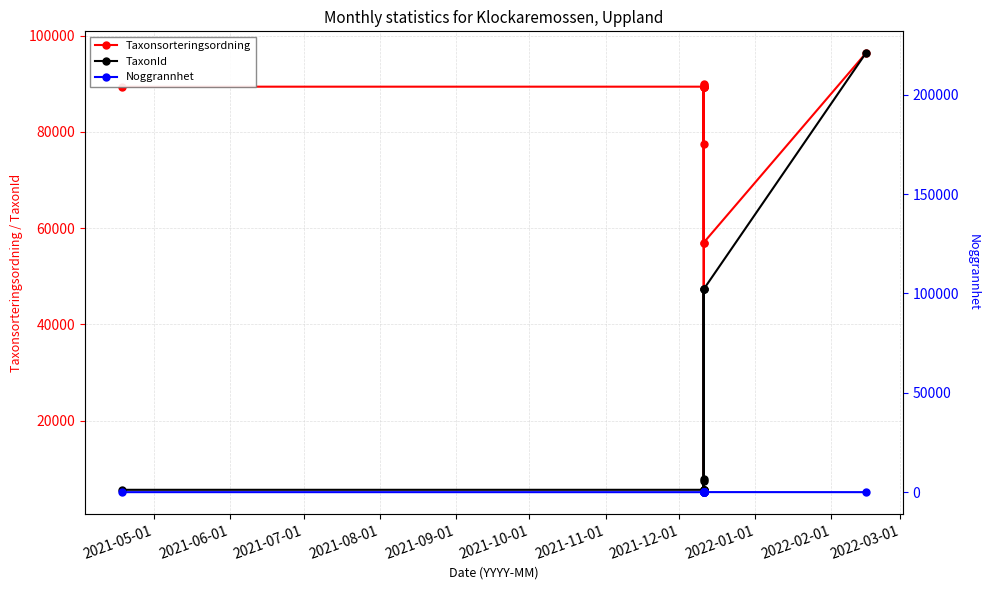

Does the chart have visible grid lines?

Yes